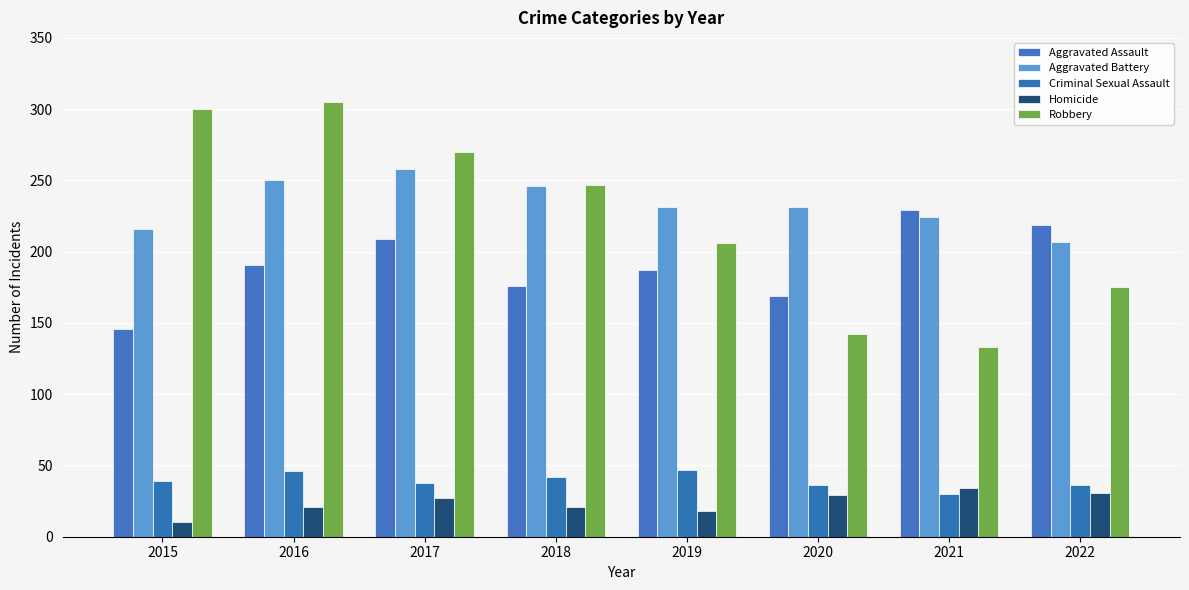

True or false: Robbery has a value of 206 at 2019.

True